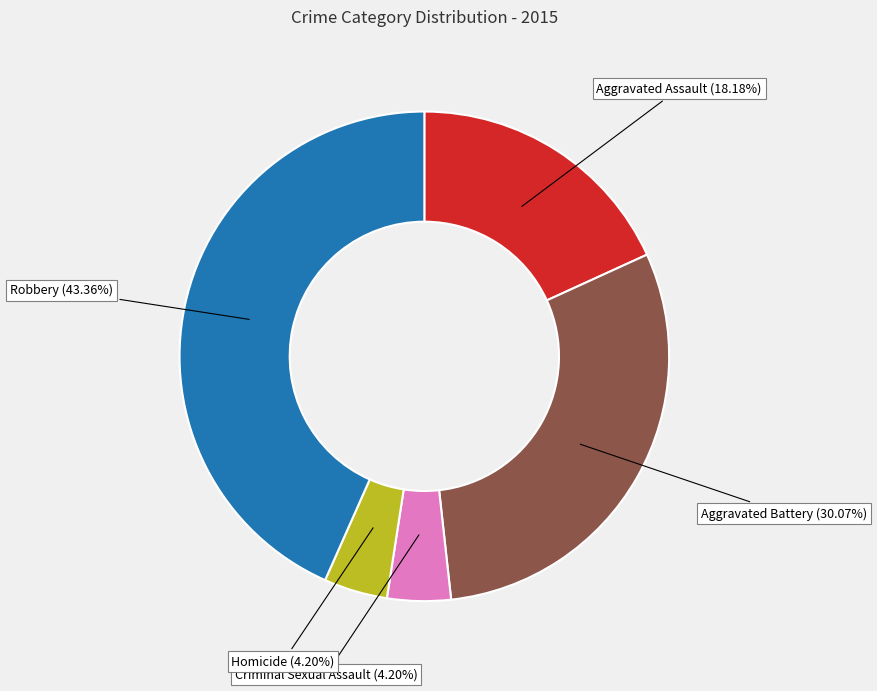

Which category has the biggest portion of the pie?

Robbery